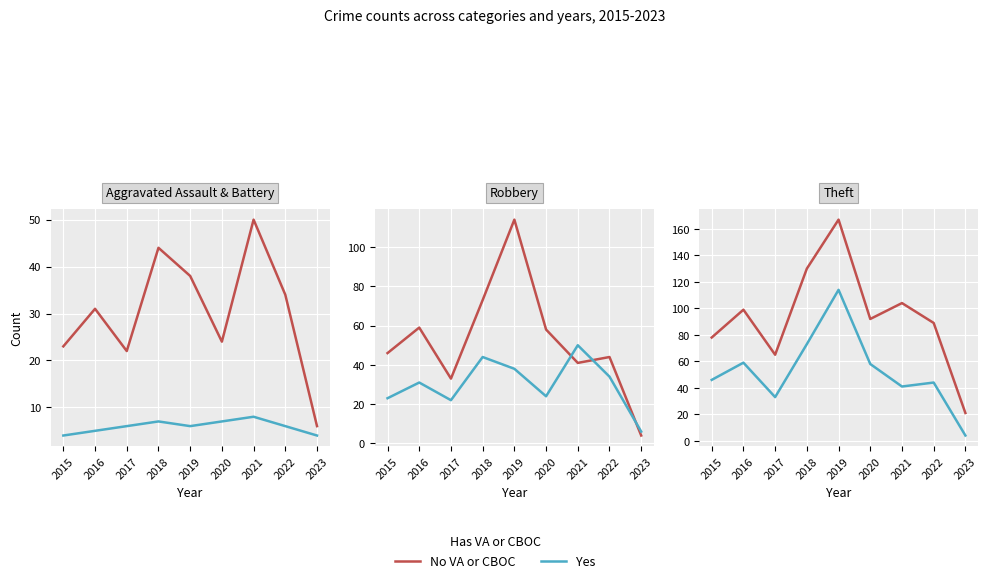

What is the difference between the maximum and minimum values in the Robbery series?

44